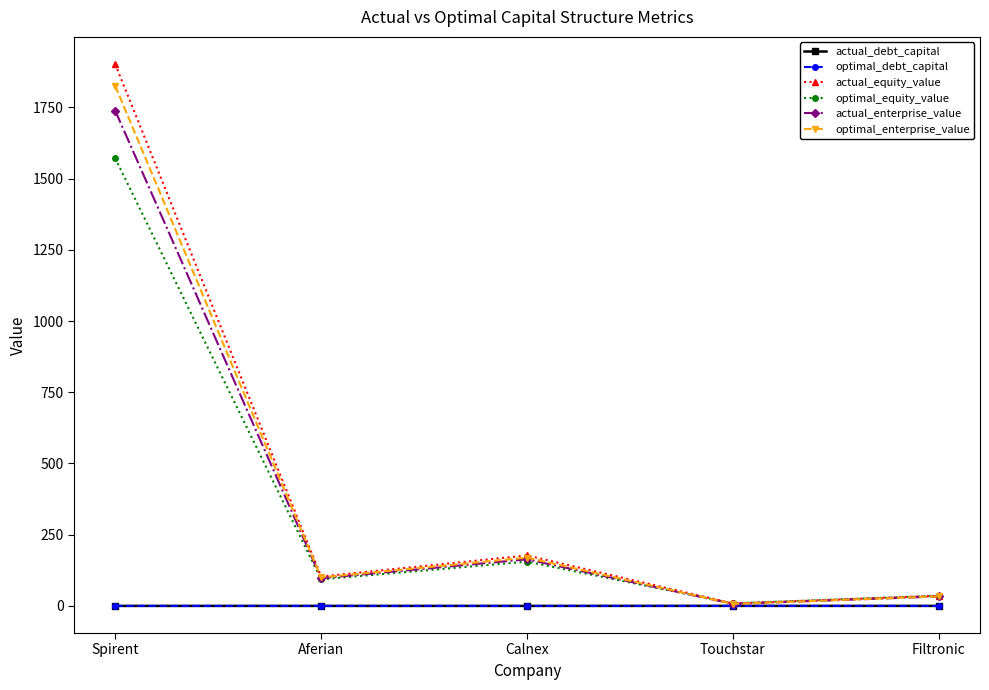

What is the difference between the optimal_enterprise_value values at Aferian and Spirent?

1726.0